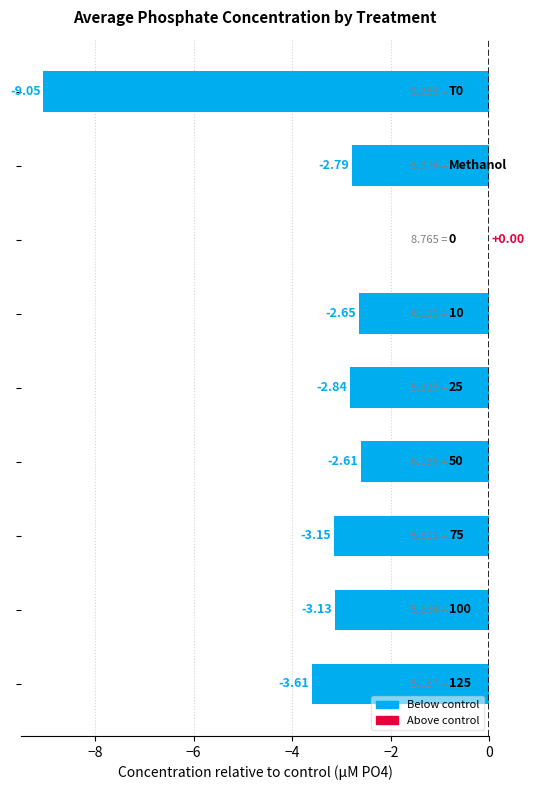

What is the sum of all values?

-29.8